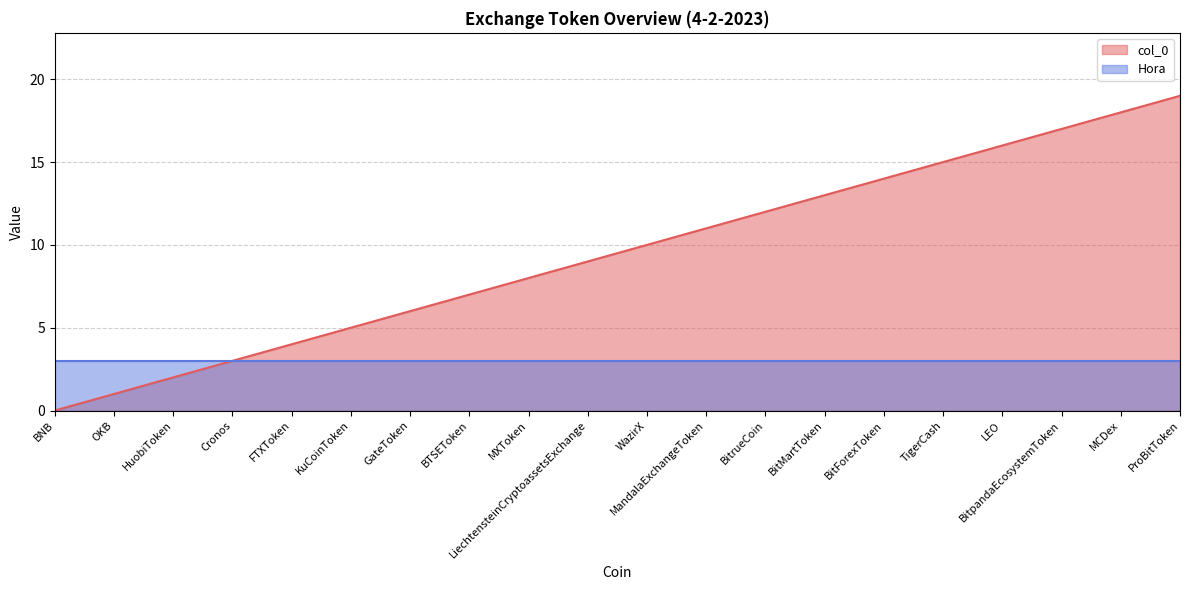

How many positive values are there?

19